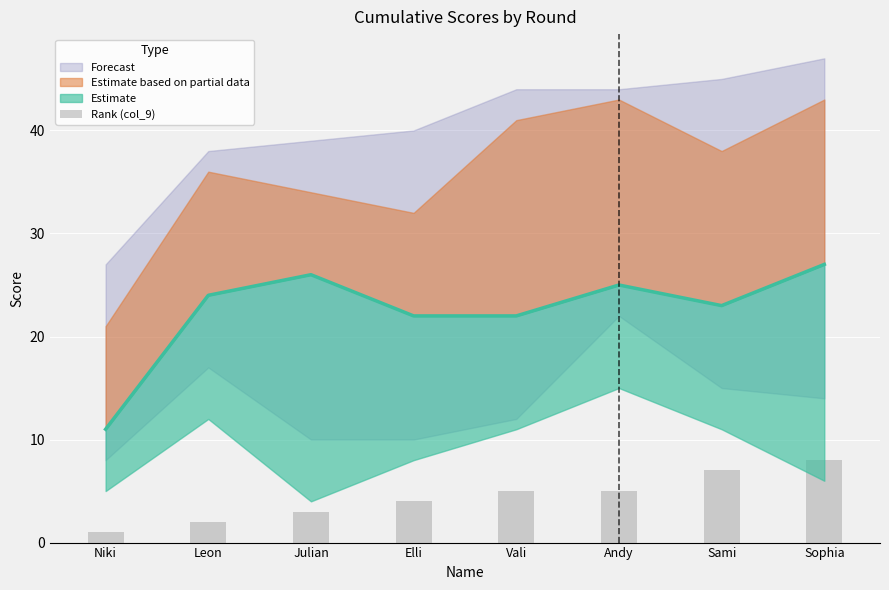

What is the difference between the maximum and minimum values?

7